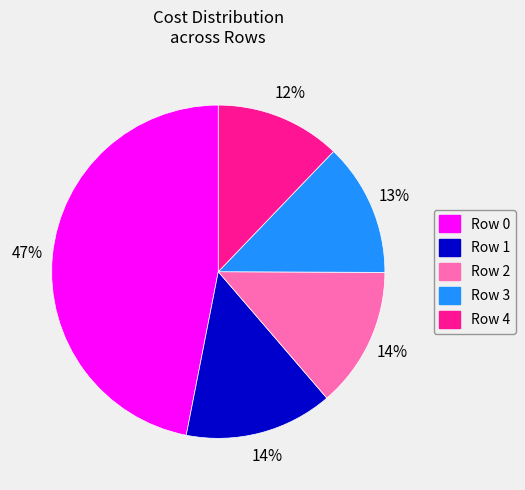

What percentage is the Row 1 slice, to the nearest percent?

14%